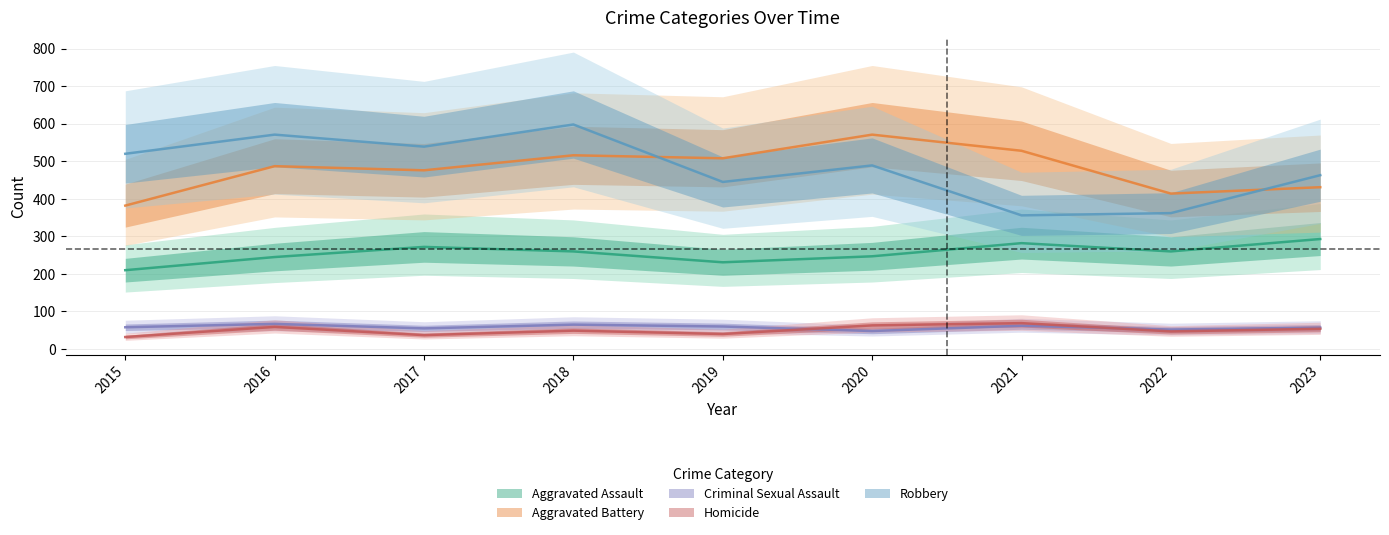

Which series has the largest total across all categories?

Robbery